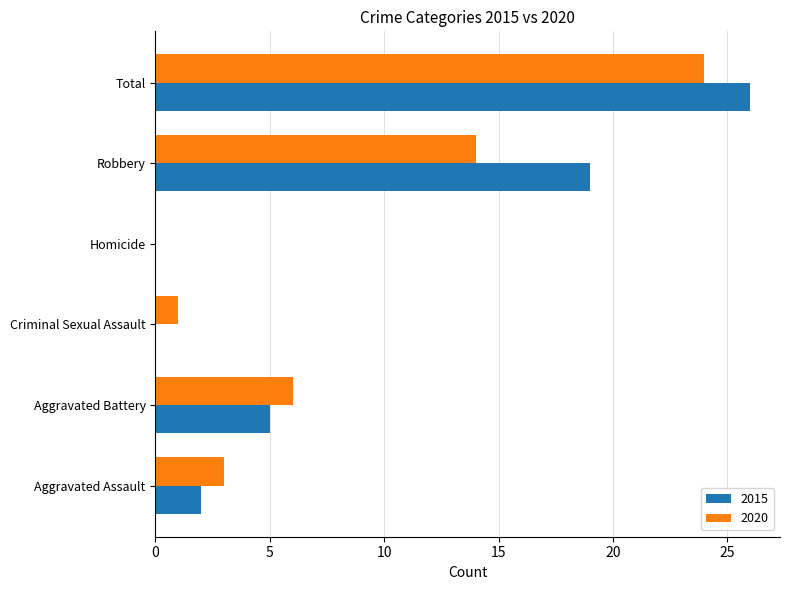

Which series changed the most between Aggravated Assault and Total?

2015